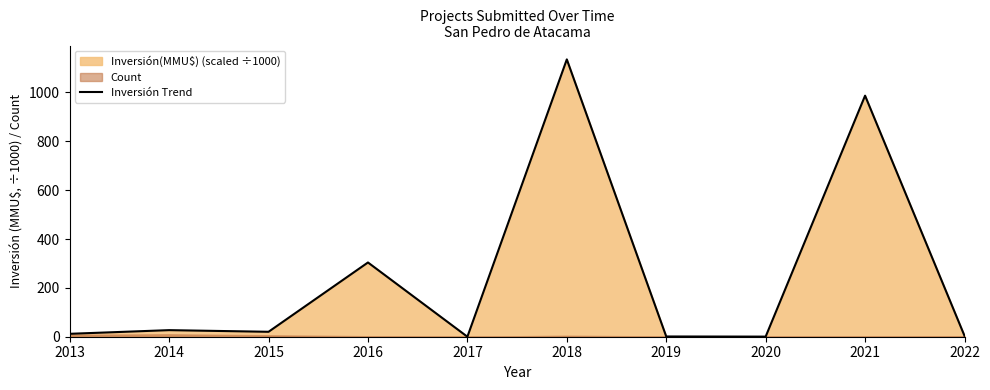

What is the value of the 1st point from the left?

11.9